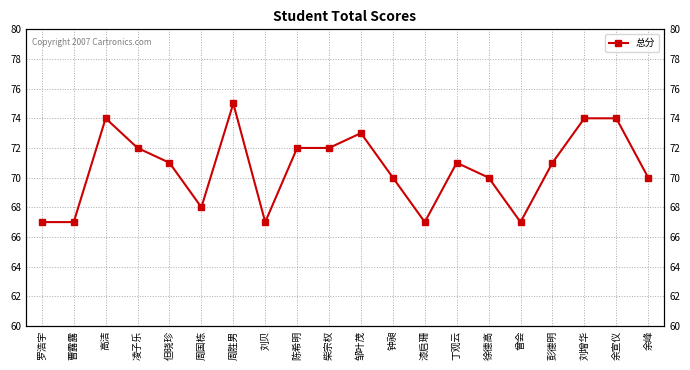

Reading left to right, extract all data points from this chart.

67	67	74	72	71	68	75	67	72	72	73	70	67	71	70	67	71	74	74	70